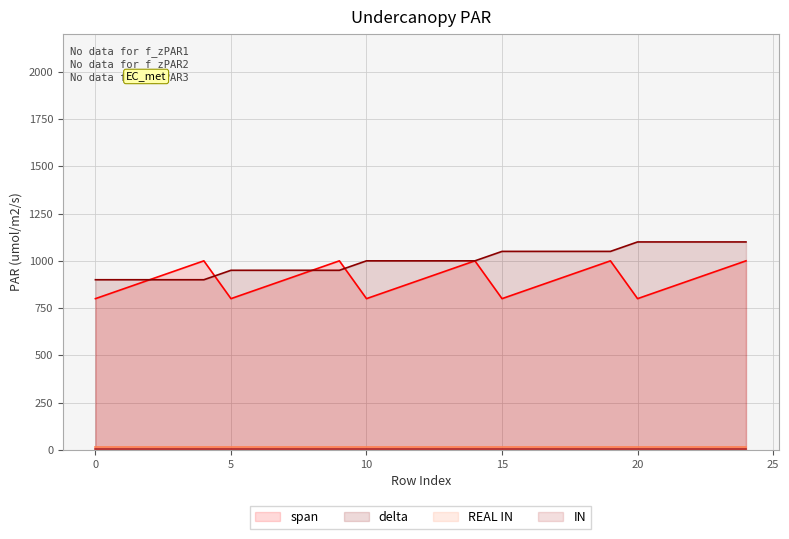

What is the value of the delta point at the 17th from the left?

1050